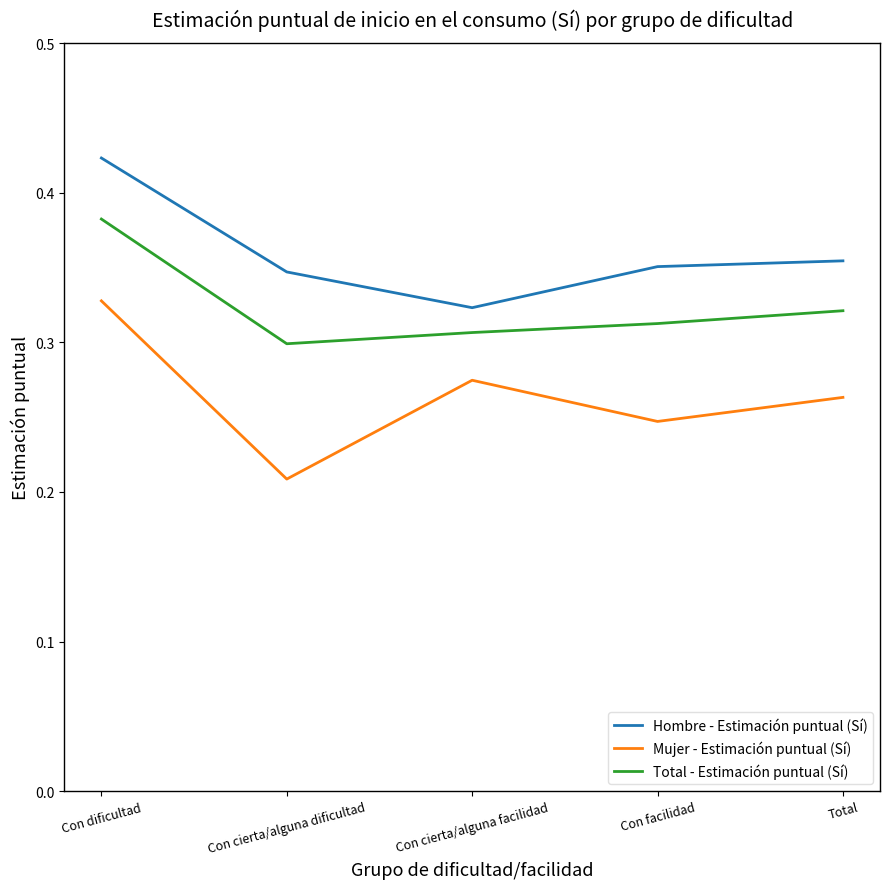

What is the total value across all series at Con cierta/alguna facilidad?

0.9